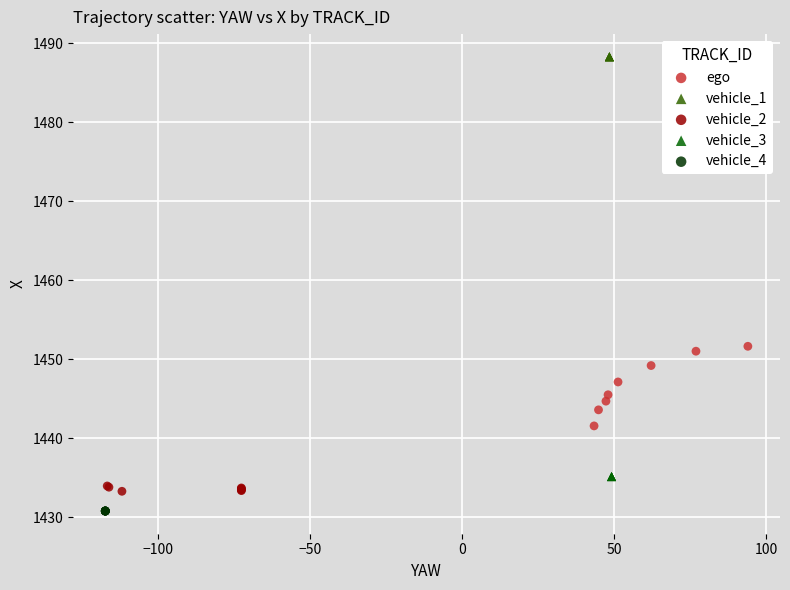

Which series contains the highest Y value?

vehicle_1